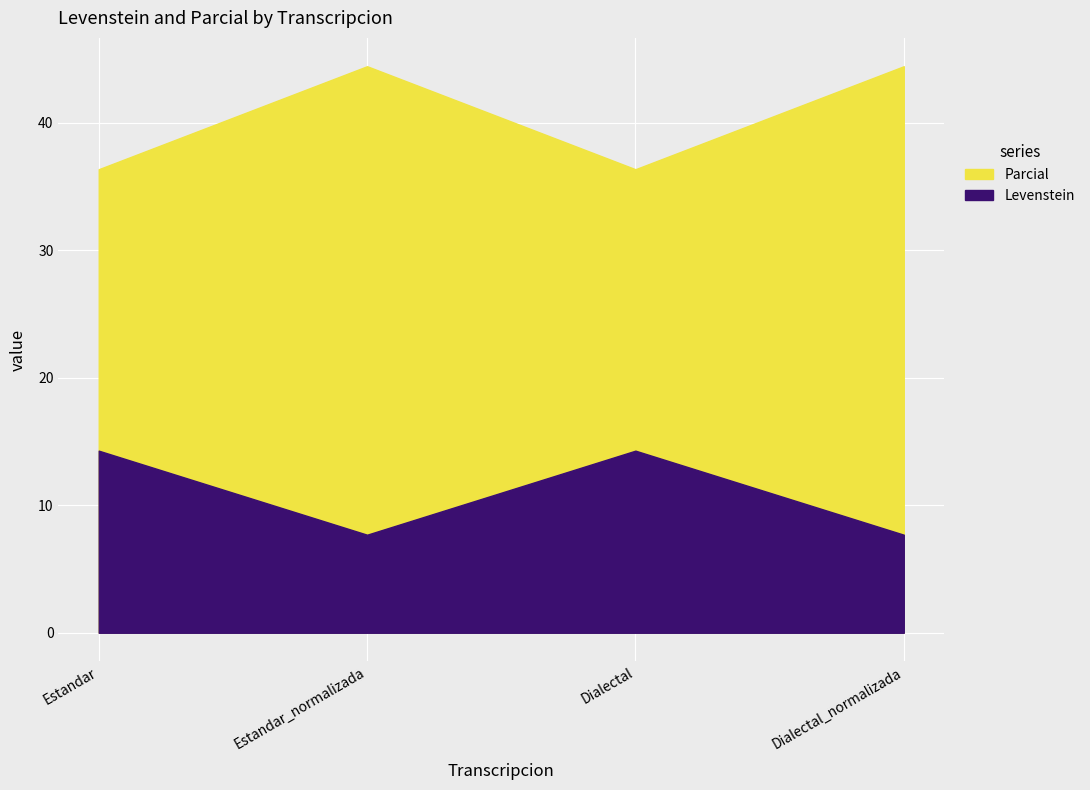

At which label does Parcial first exceed 44?

Estandar_normalizada